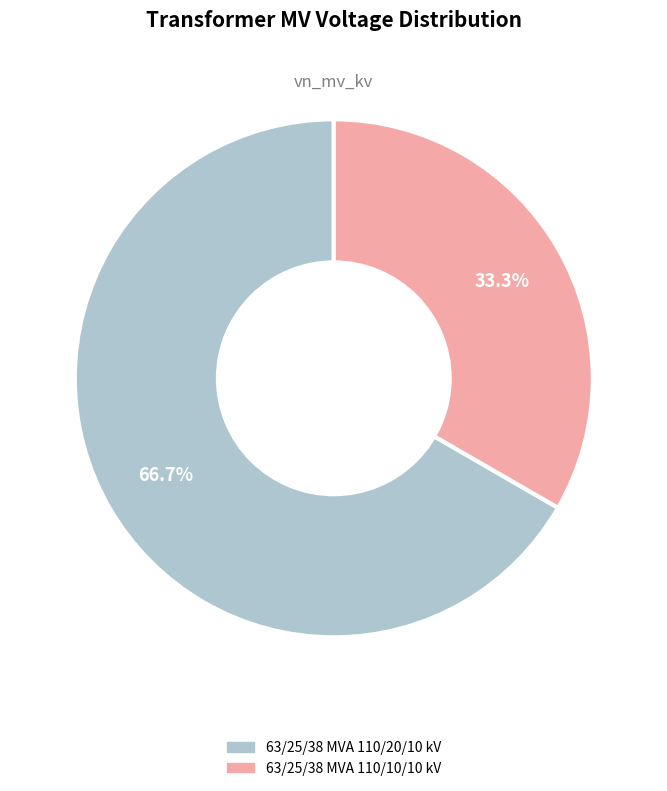

Is it true that 63/25/38 MVA 110/10/10 kV is 21% of the pie?

False